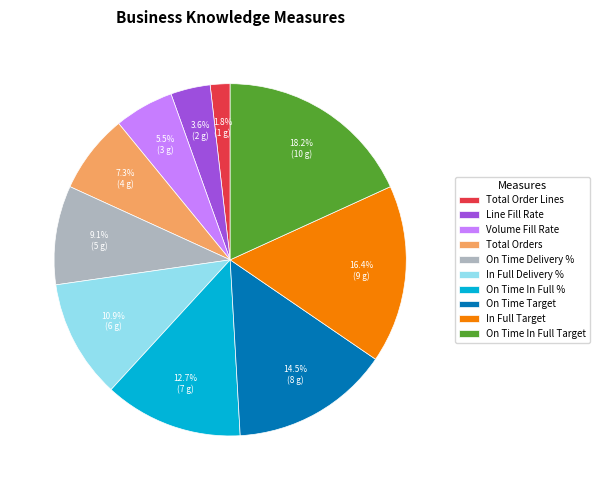

What portion of the pie excludes Total Orders?

92.7%